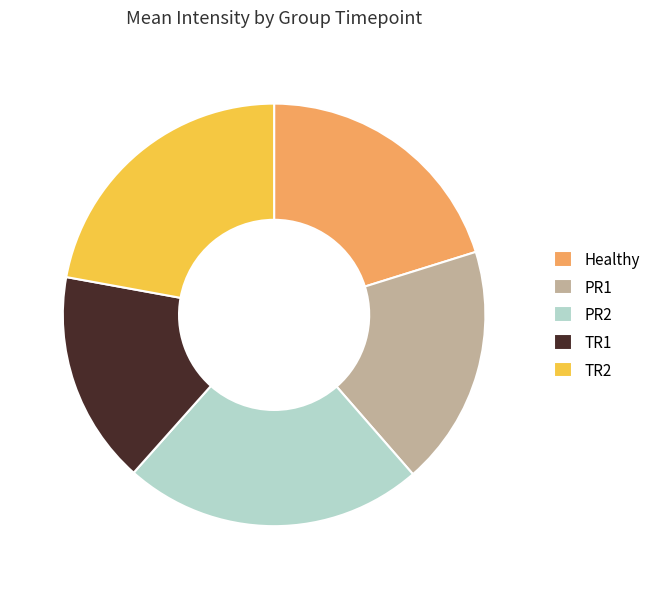

True or false: PR1 accounts for 18% of the total.

True